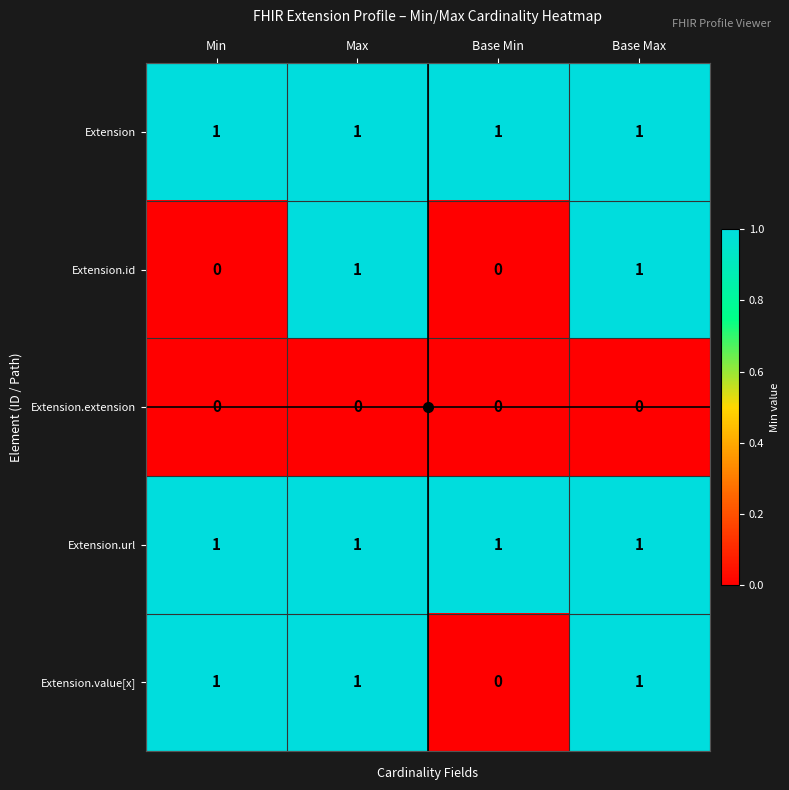

What is the total value across all series at Max?

4